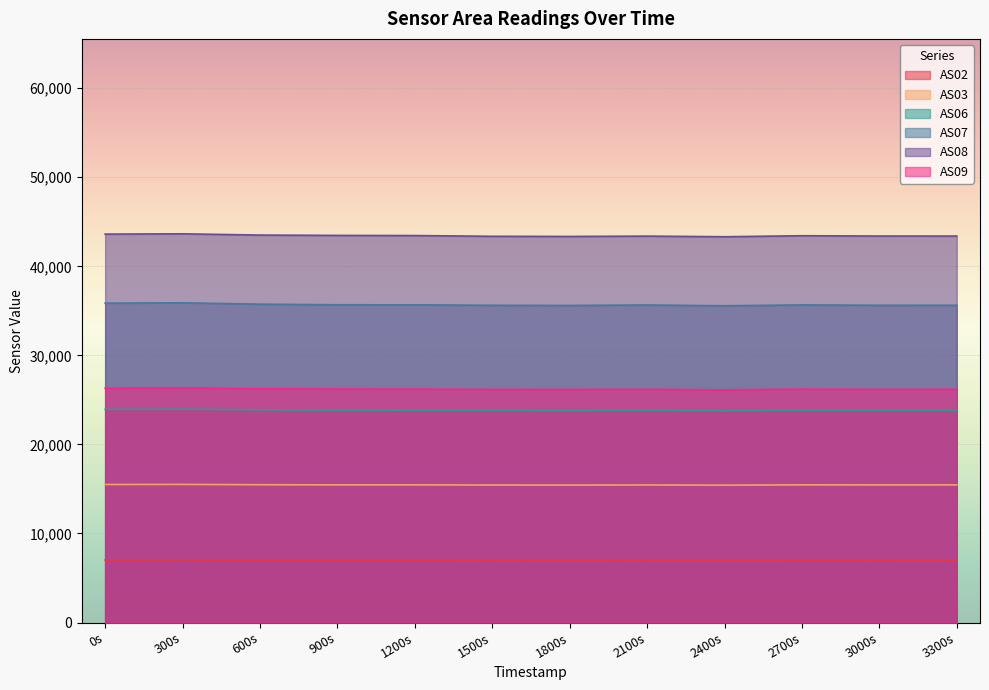

The AS08 series shows 43395 at 3300s. True or false?

True